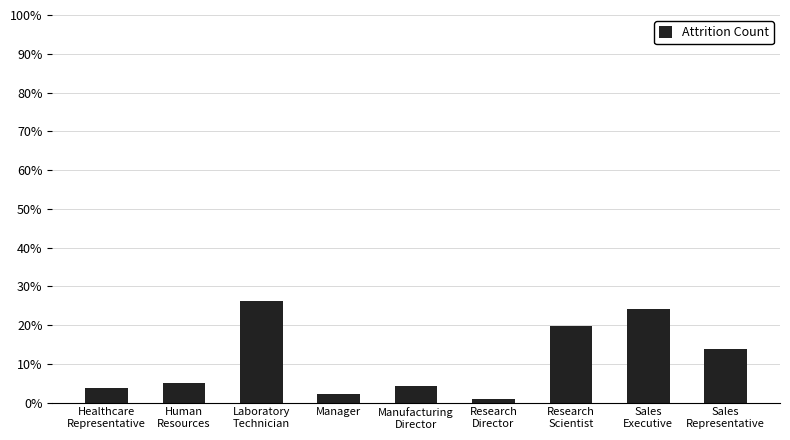

The chart shows a value of 0.0 at Sales
Representative. True or false?

False